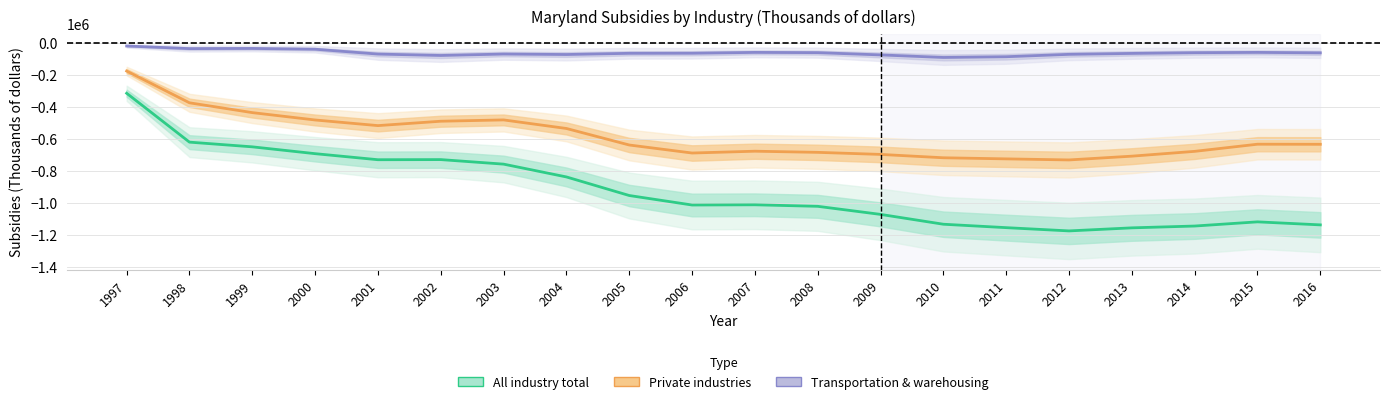

True or false: All industry total and Transportation & warehousing intersect in this chart.

False